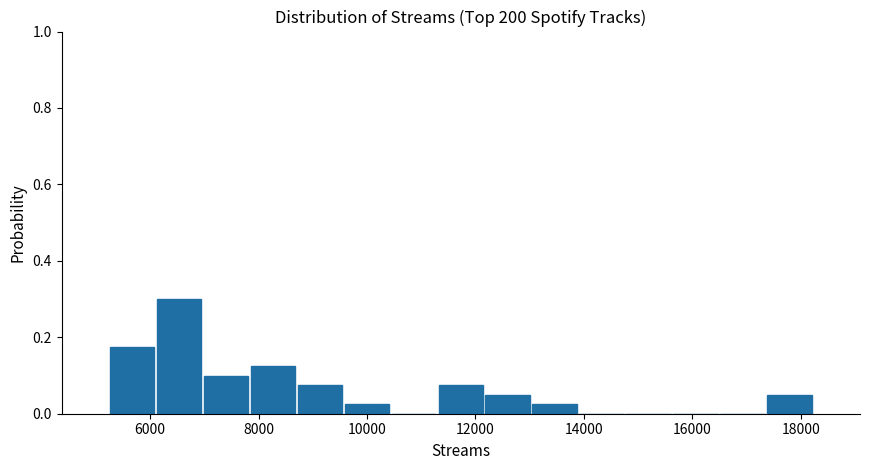

What is the height of the bar covering 7800 to 8600 on the x-axis? Neither the bar edges nor the heights are printed on the chart, so give them approximately, as read against the axes.

0.12